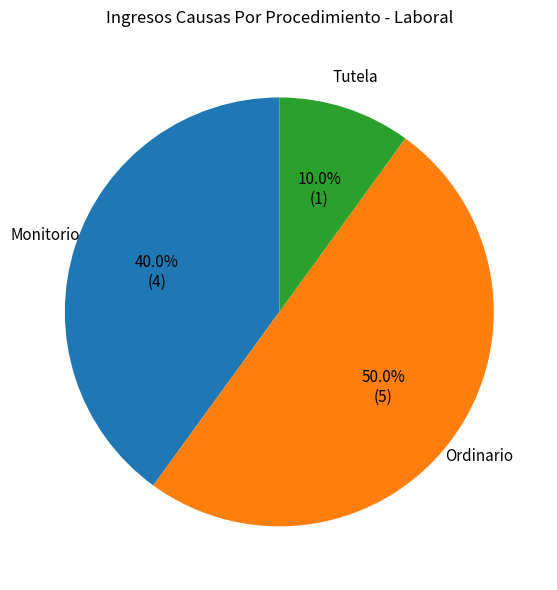

The Ordinario slice represents 39% of the pie. True or false?

False